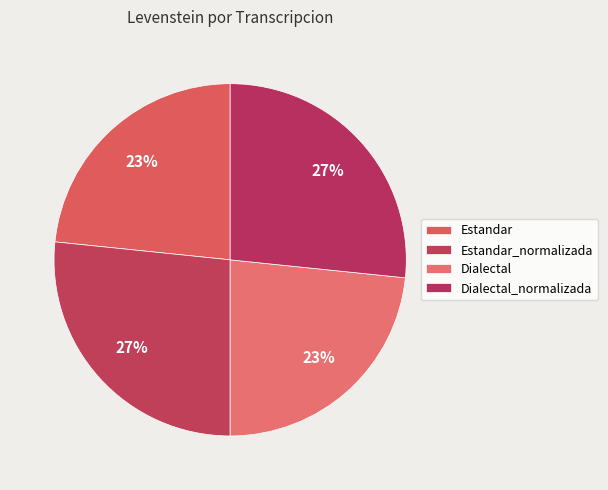

Combined, what portion of the pie is Dialectal and Estandar_normalizada?

50.0%